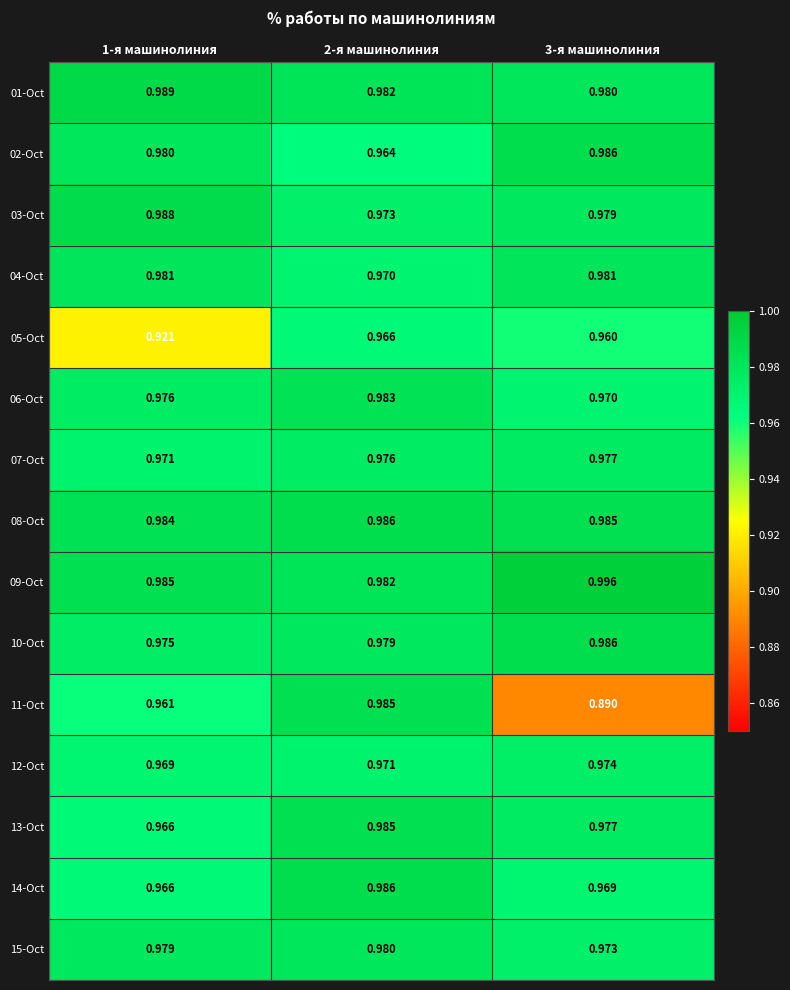

Between 2-я машинолиния and 3-я машинолиния, which series saw the biggest shift?

11-Oct